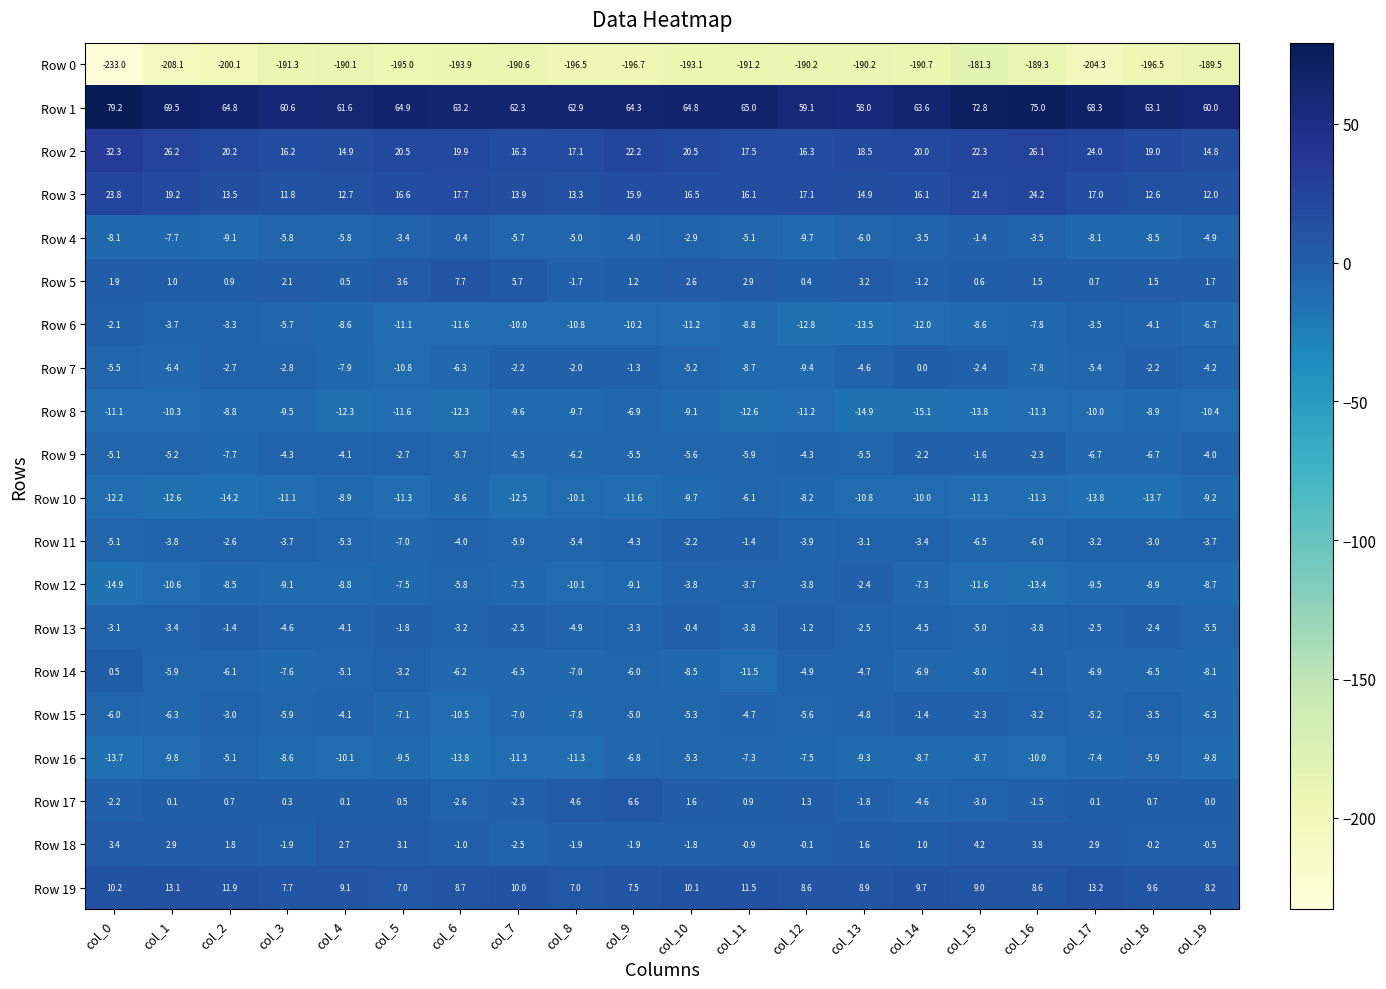

The Row 16 series shows -8.3 at col_10. True or false?

False